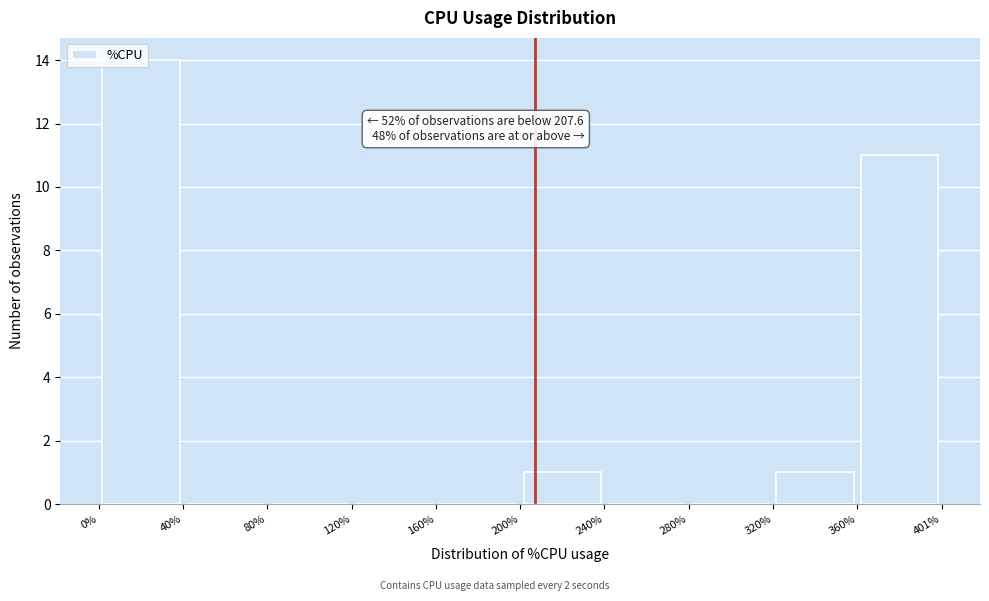

Over which range of the x-axis is the bar tallest?

0% to 40%